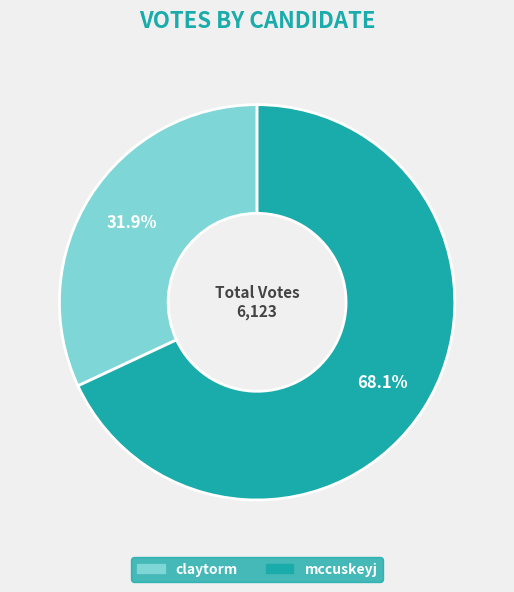

To the nearest percent, what is the combined percentage of mccuskeyj and claytorm?

100%